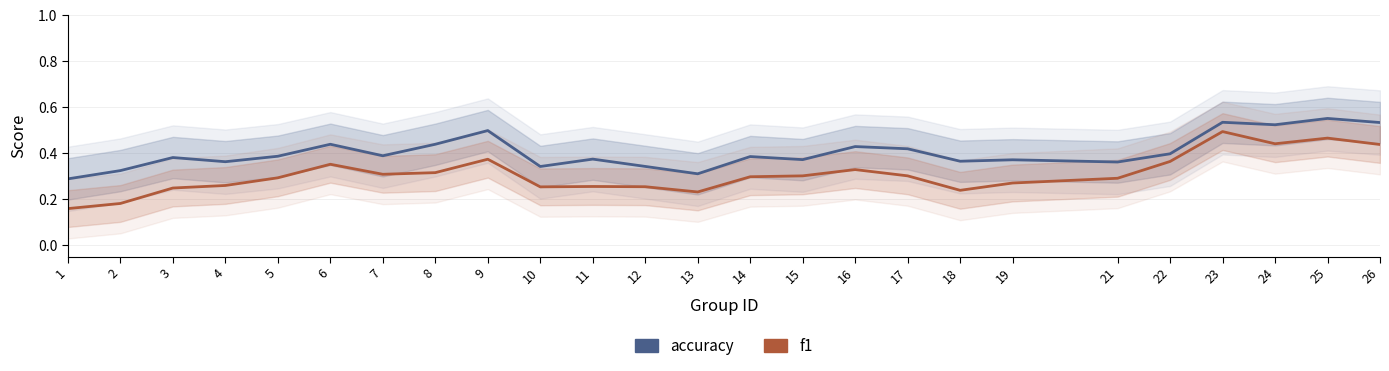

Which series has the largest total across all categories?

accuracy